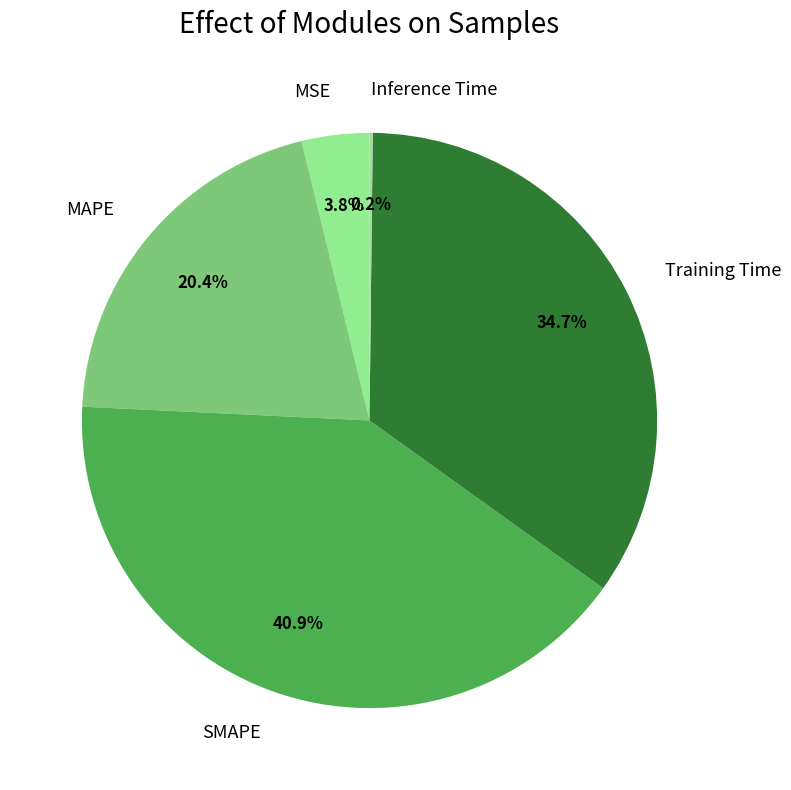

To the nearest percent, what portion does MSE represent?

4%